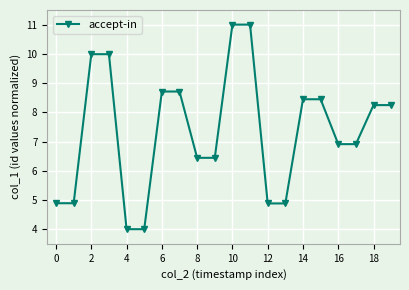

Reading right to left, extract all data points from this chart.

8.2	8.2	6.9	6.9	8.4	8.4	4.9	4.9	11.0	11.0	6.4	6.4	8.7	8.7	4.0	4.0	10.0	10.0	4.9	4.9